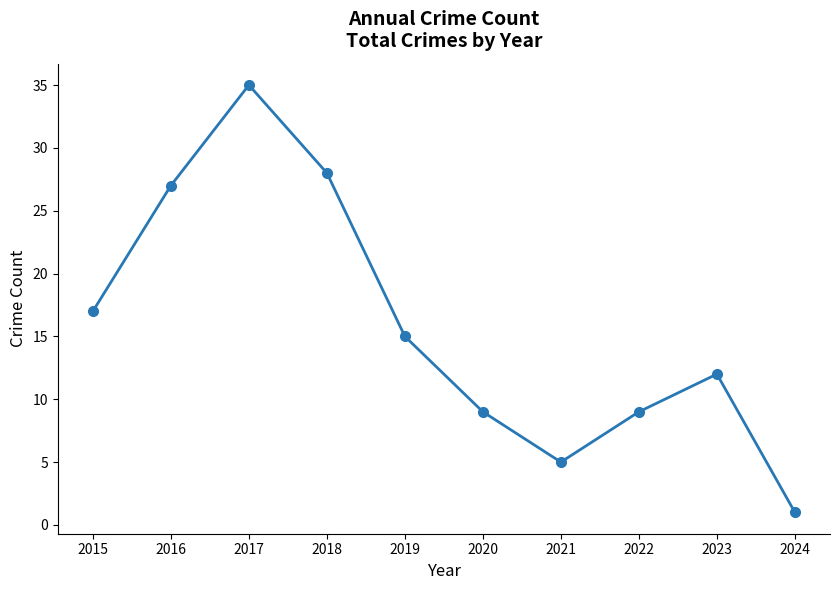

Reading left to right, list all the values displayed in this chart.

2015=17	2016=27	2017=35	2018=28	2019=15	2020=9	2021=5	2022=9	2023=12	2024=1